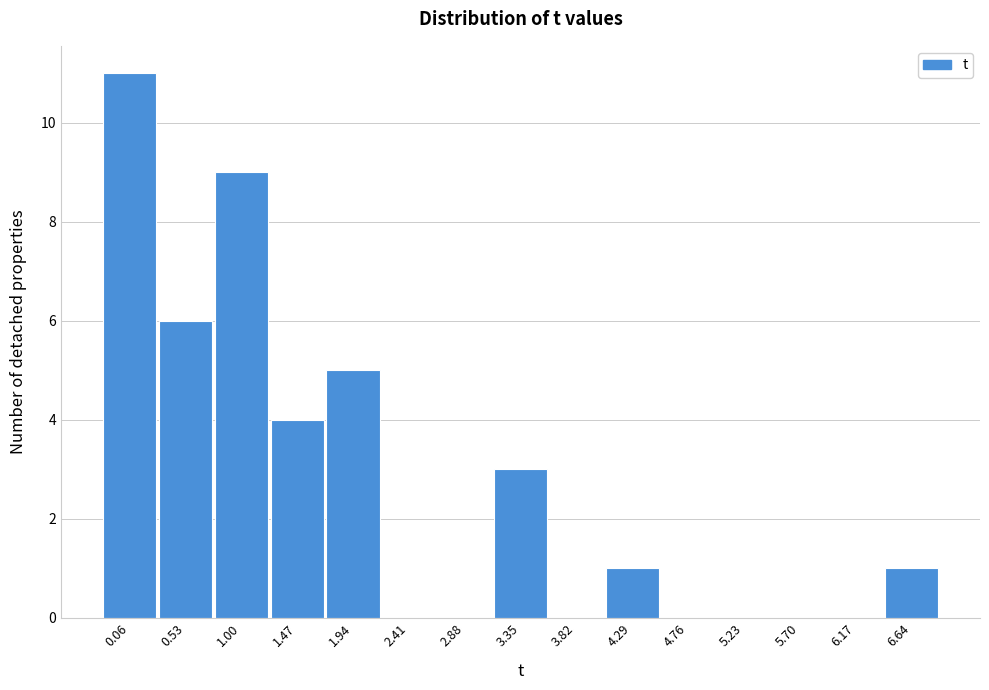

Reading left to right, list all the values displayed in this chart.

0.06=11	0.53=6	1.00=9	1.47=4	1.94=5	2.41=0	2.88=0	3.35=3	3.82=0	4.29=1	4.76=0	5.23=0	5.70=0	6.17=0	6.64=1